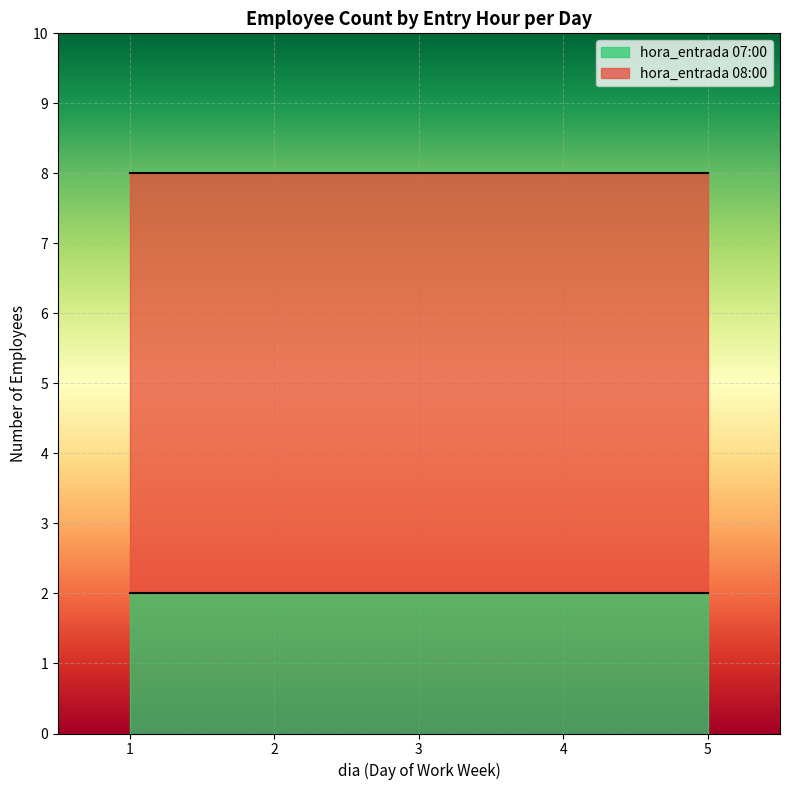

What is the sum of the Avg Day values at 08:00 and 07:00?

6